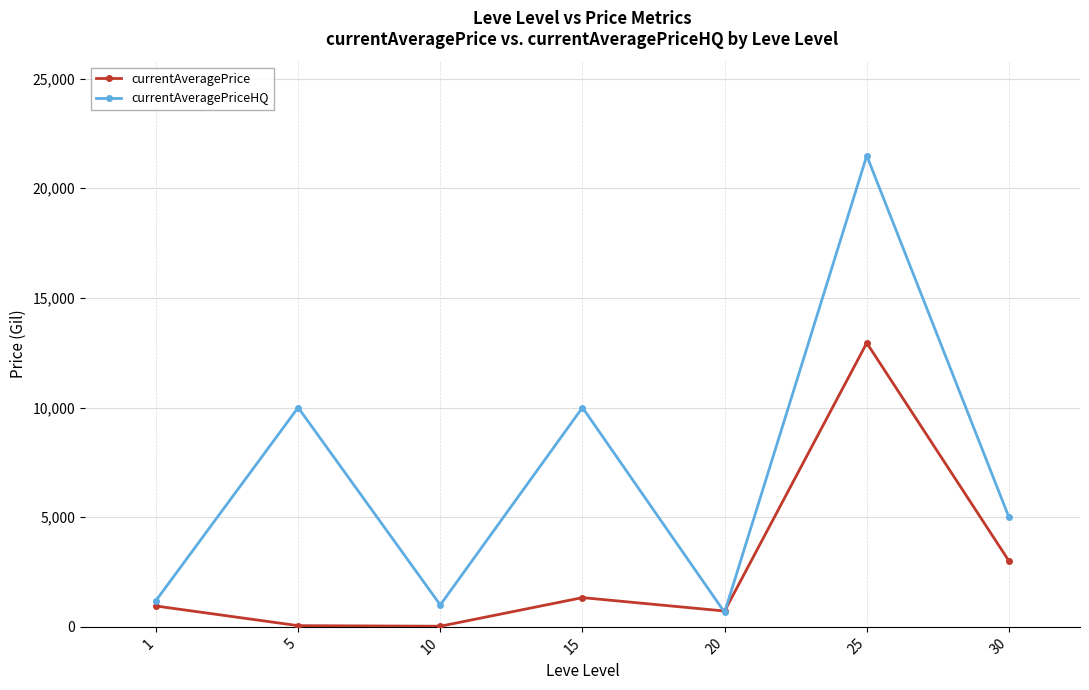

True or false: currentAveragePrice has a value of 22911.8 at 25.

False